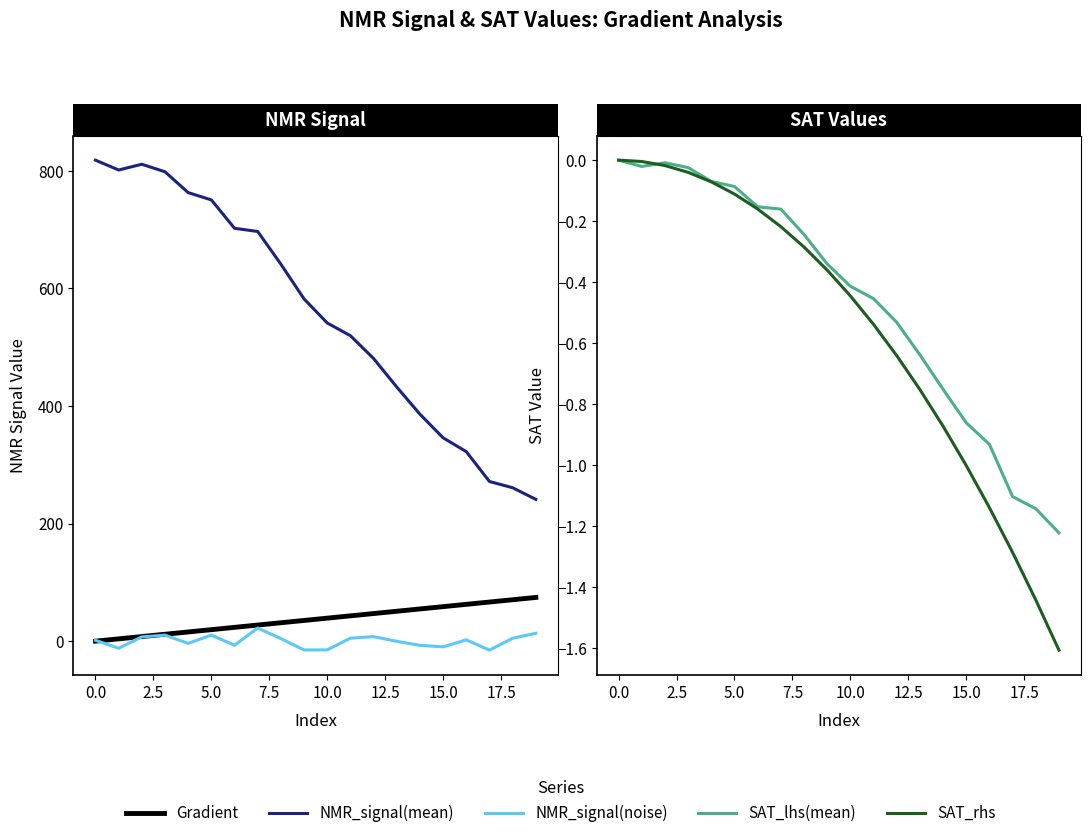

True or false: Gradient and NMR_signal(mean) intersect in this chart.

False